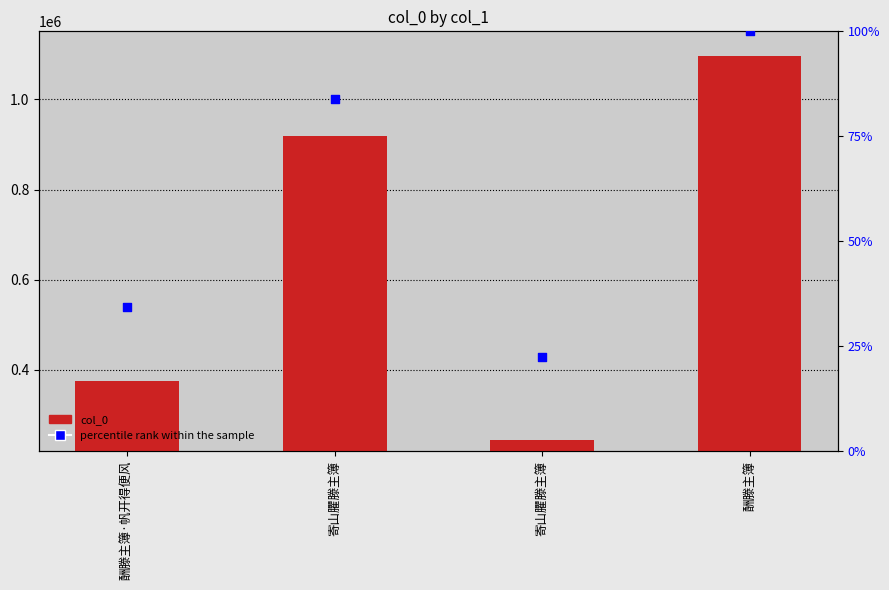

Which series contains the highest Y value?

col_0